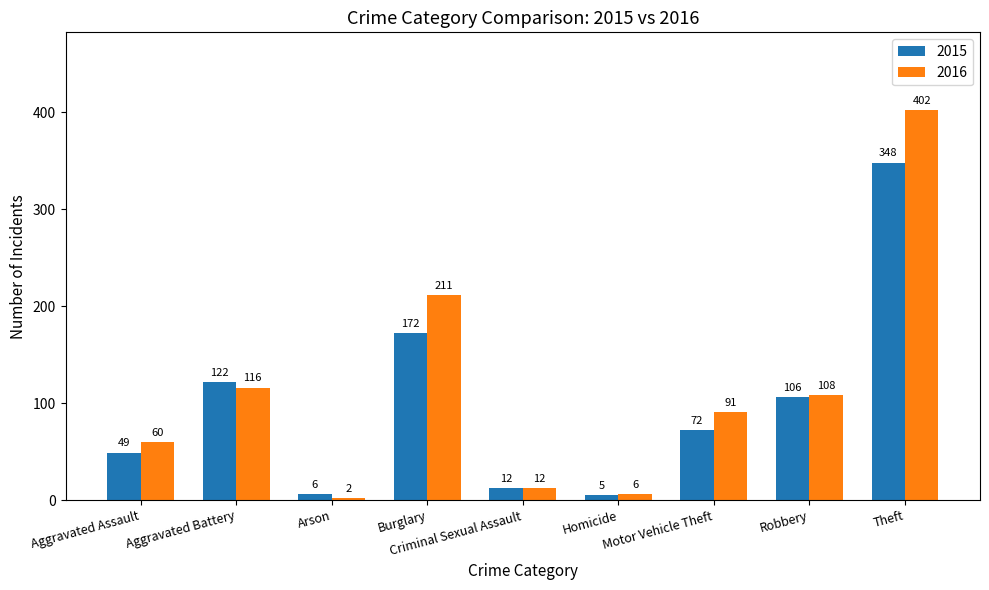

What is the spread (max minus min) of values at Aggravated Assault?

11